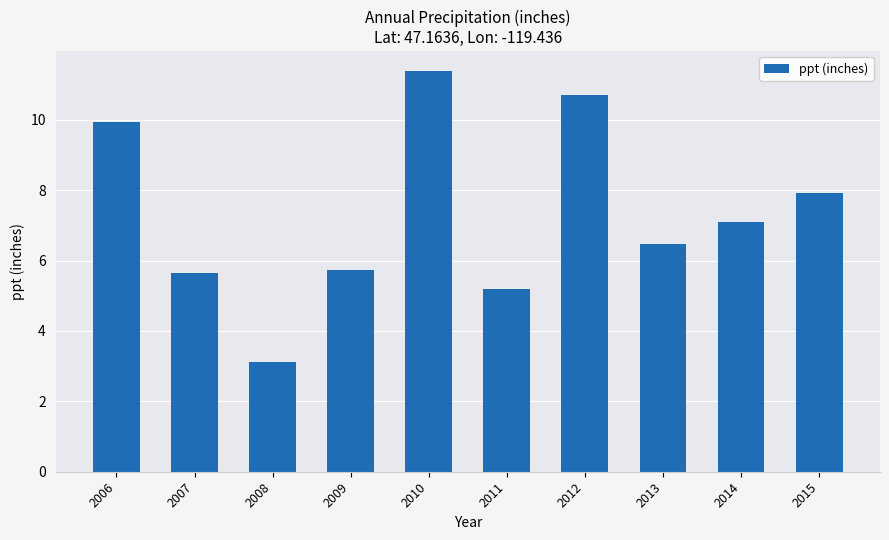

At which category does the chart reach its minimum across all series?

2008